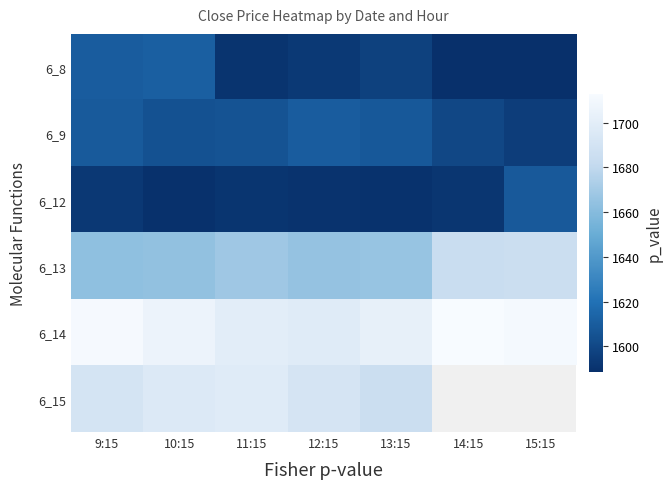

What is the maximum value shown in the chart?

1713.0